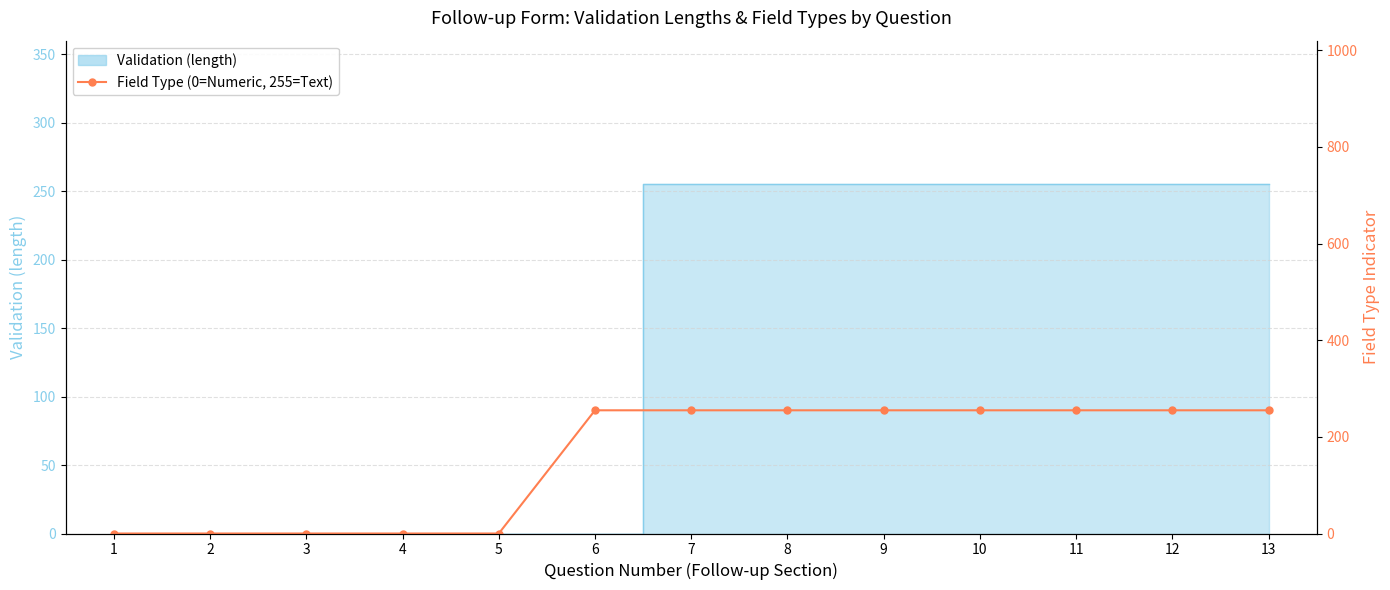

True or false: the data shows 170 at 8.

False